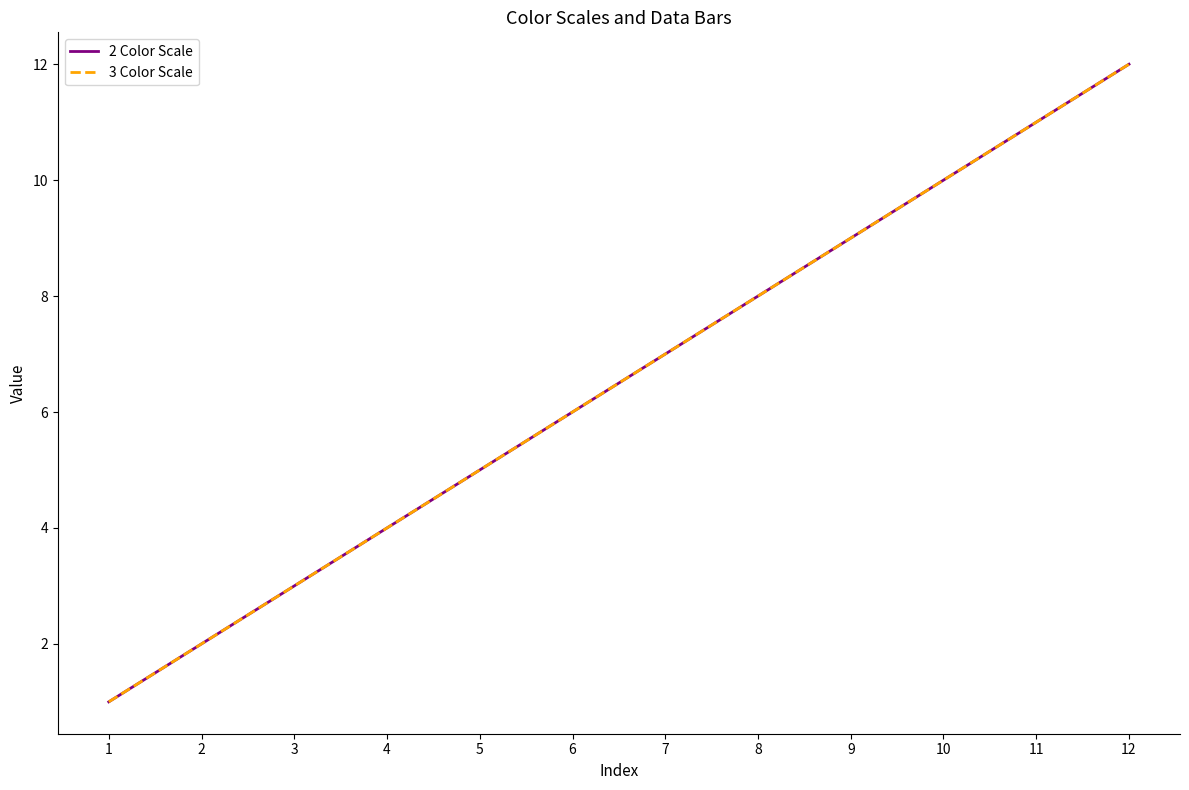

Does the chart display data point markers on the line(s)?

No